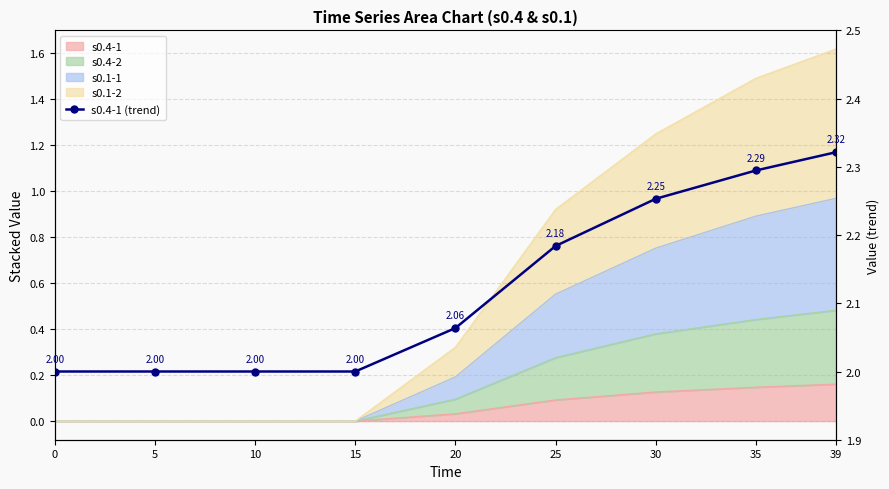

What is the value of the 6th point from the left?

2.2